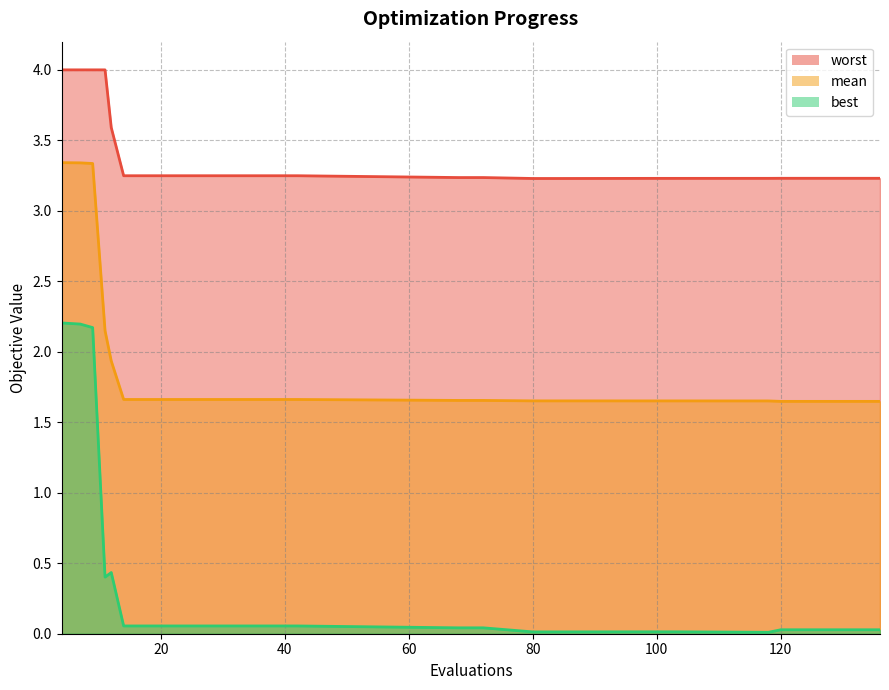

What is the difference between the second highest and second lowest values in the mean_line series?

1.7